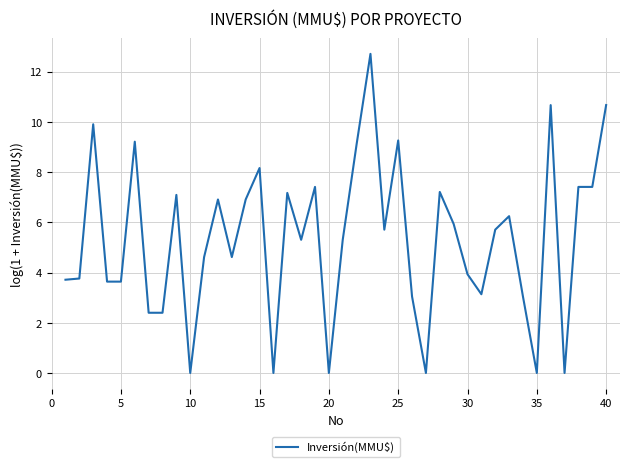

What is the difference between the maximum and minimum values?

12.7